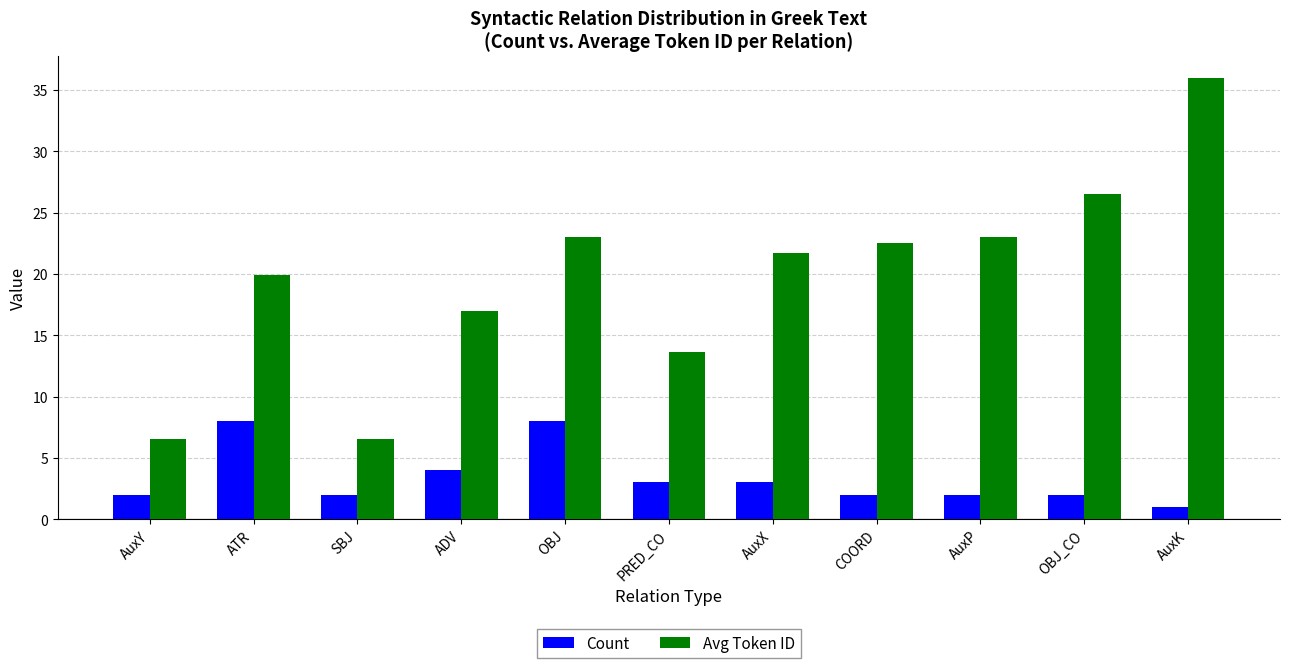

Does the chart contain any negative values?

No